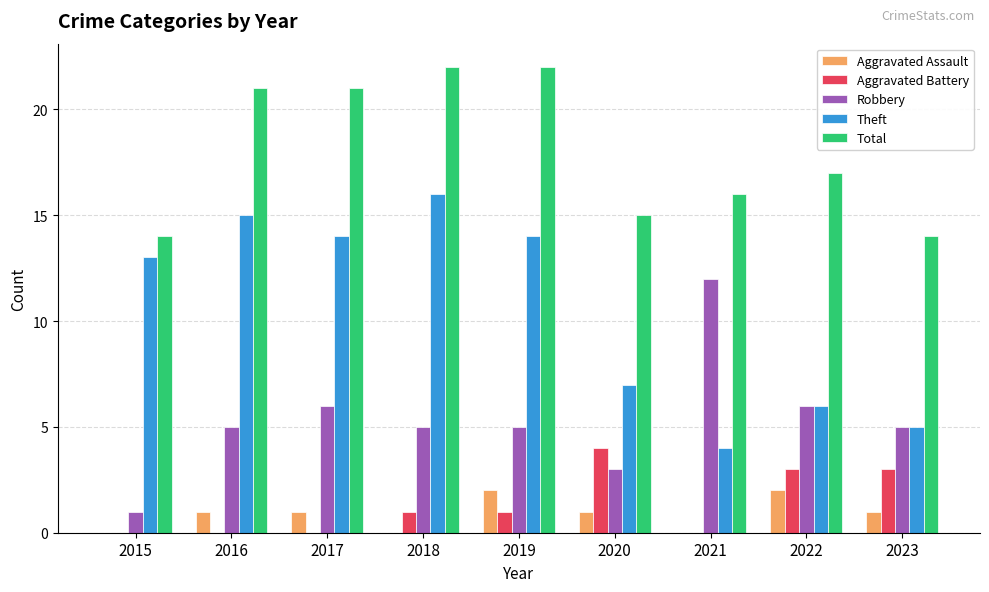

Reading left to right, transcribe all the data shown in this chart.

Aggravated Assault: 0	1	1	0	2	1	0	2	1
Aggravated Battery: 0	0	0	1	1	4	0	3	3
Robbery: 1	5	6	5	5	3	12	6	5
Theft: 13	15	14	16	14	7	4	6	5
Total: 14	21	21	22	22	15	16	17	14